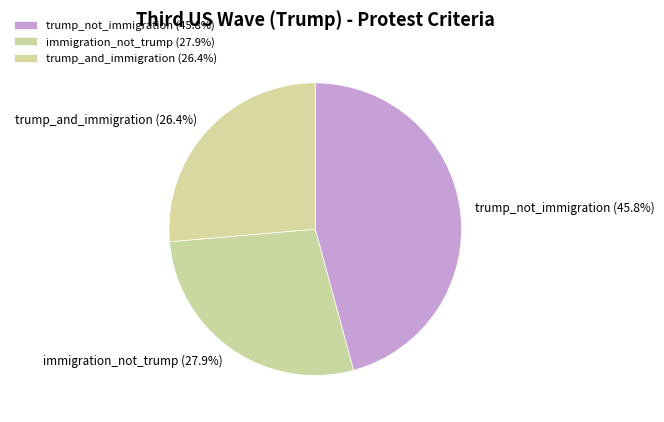

How much of the chart is everything except immigration_not_trump?

72.1%